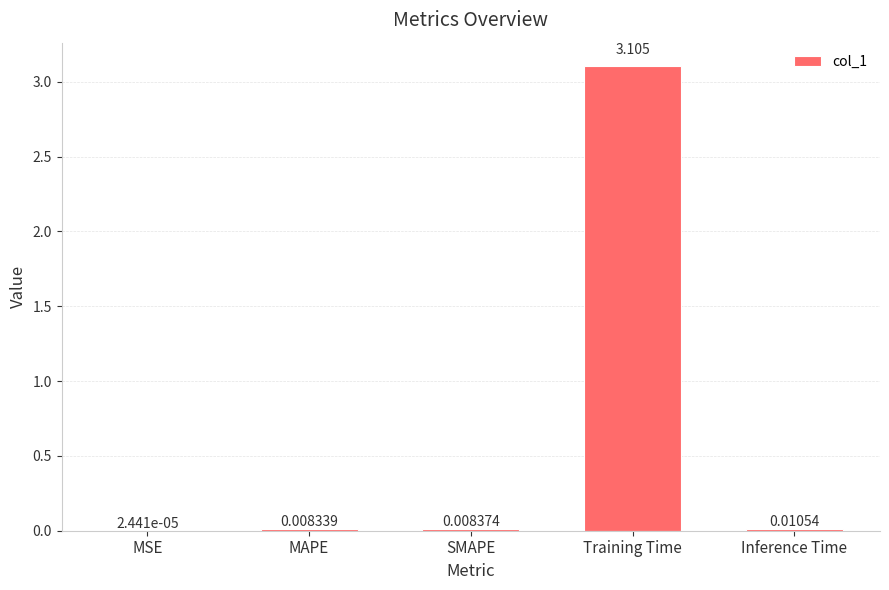

Which label corresponds to the largest value in the chart?

Training Time